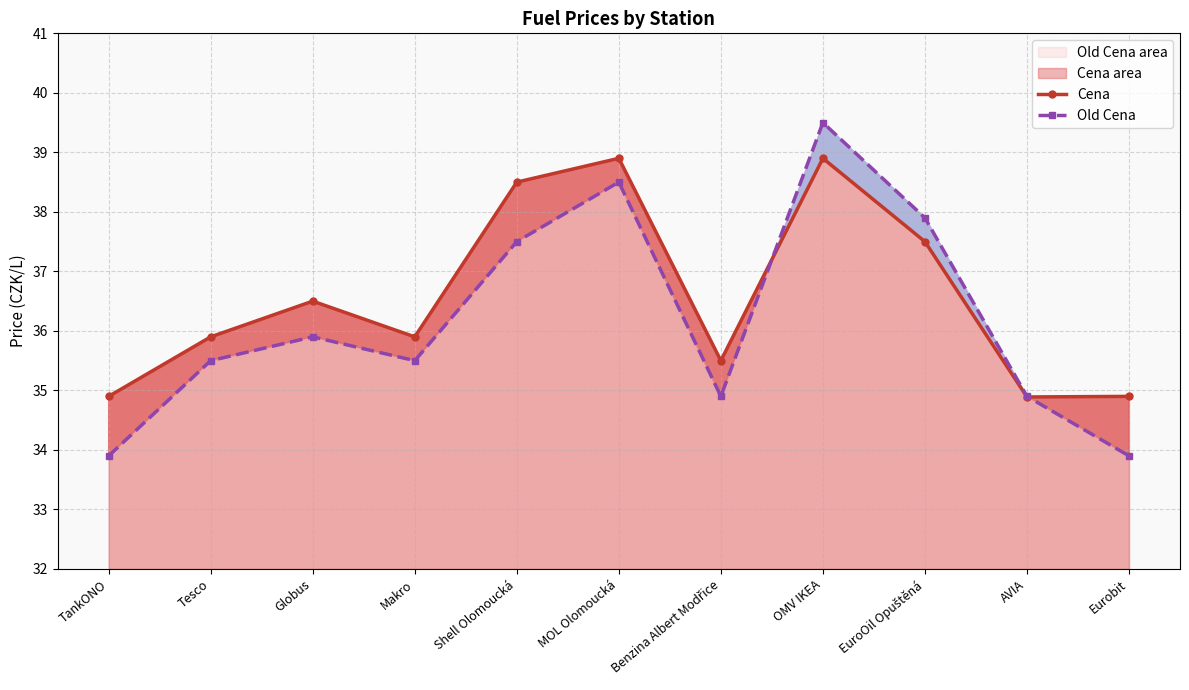

After their last crossing, which series has the higher values: Old Cena or Cena?

Cena